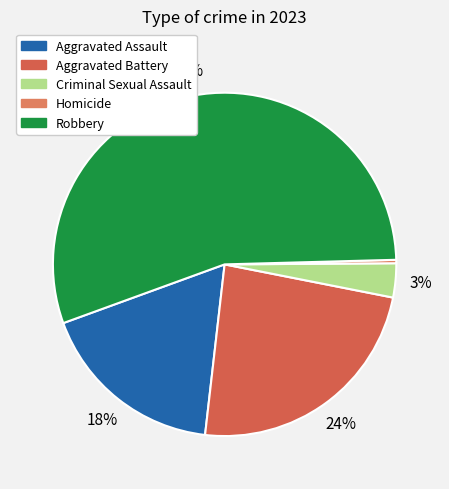

Count the number of slices in the pie.

5